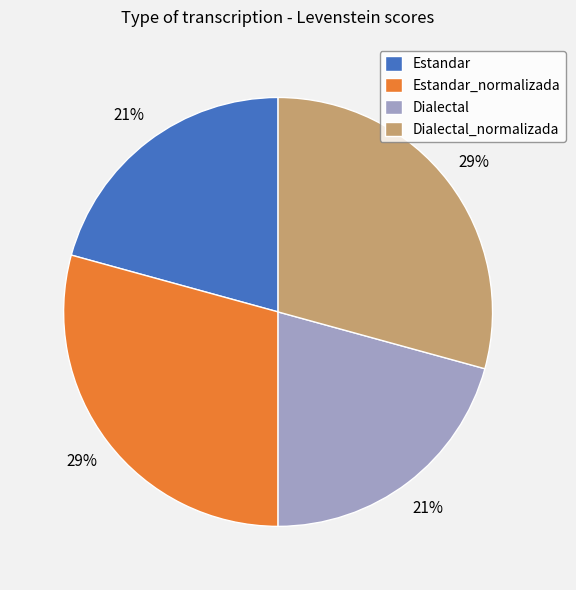

Which has a higher value, Estandar or Estandar_normalizada?

Estandar_normalizada